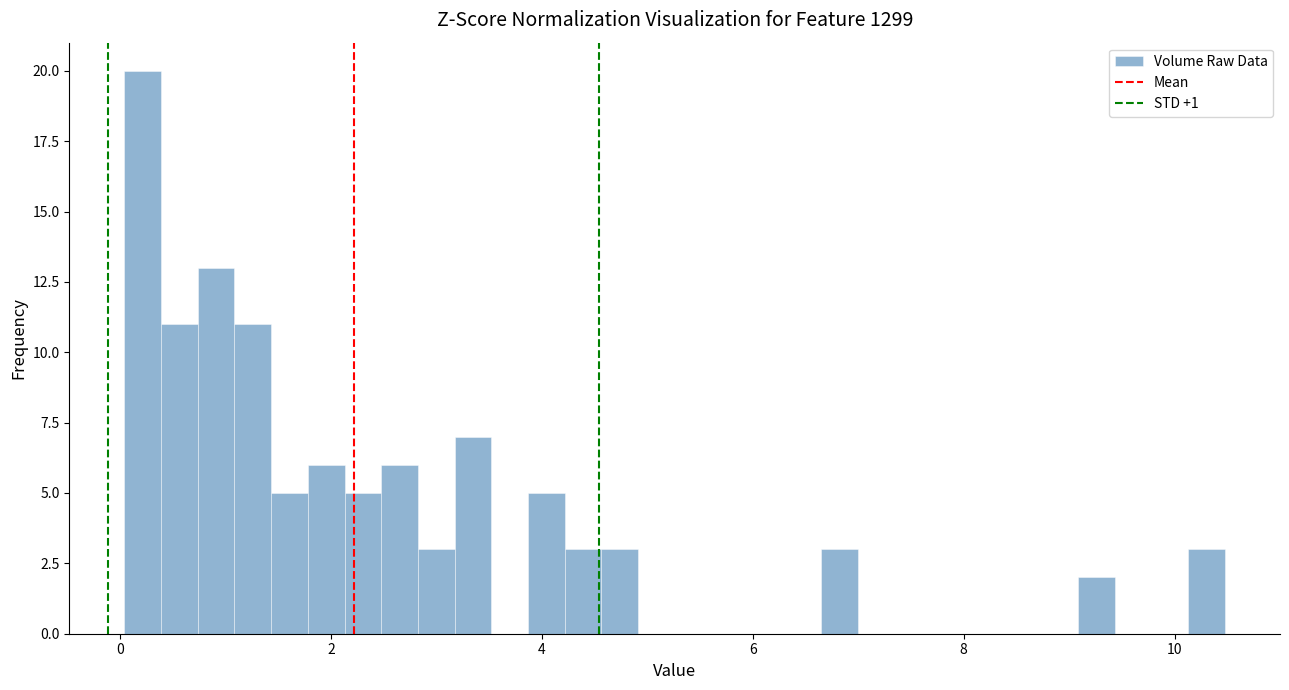

Around what value on the x-axis is the tallest bar? Give the approximate position of its centre, as read against the axis.

0.2